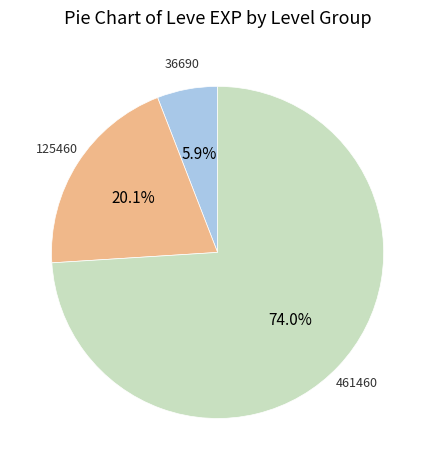

Is there a majority slice in this chart?

Yes